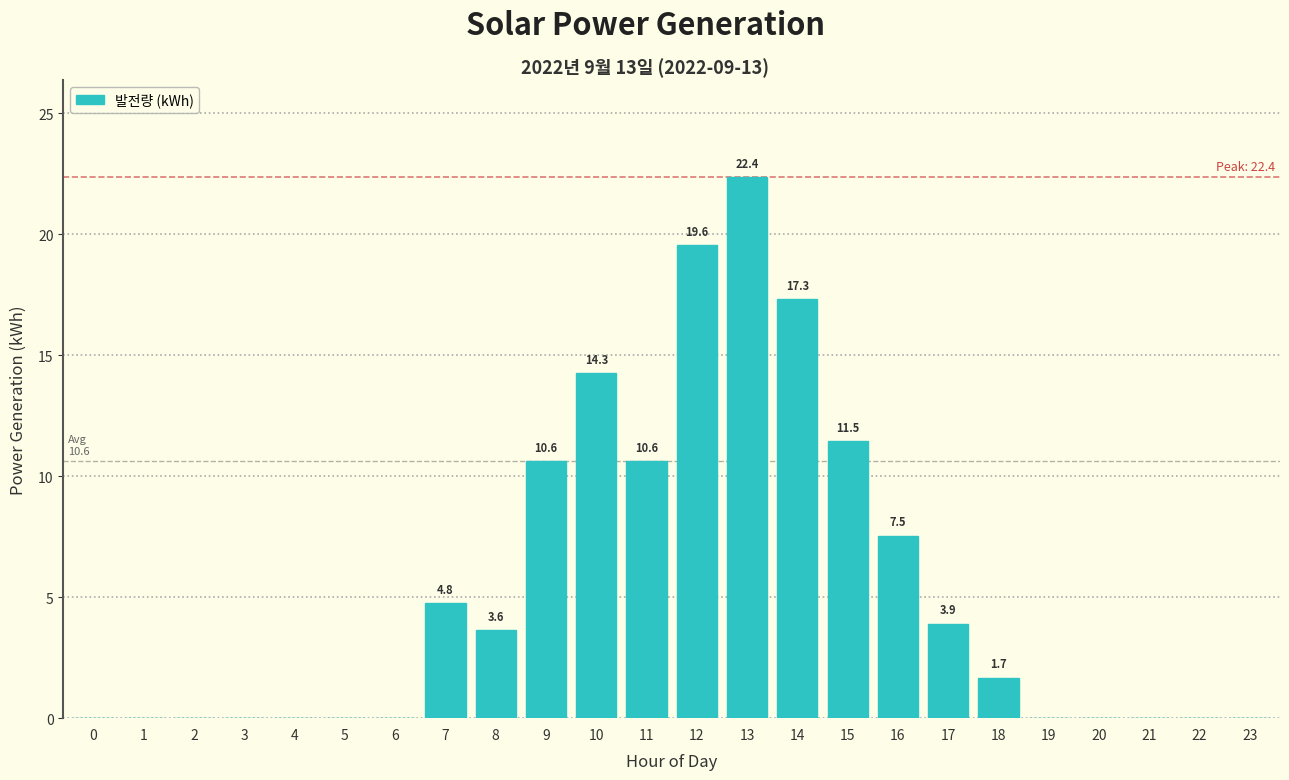

Reading left to right, transcribe all the data shown in this chart.

0=0.0	1=0.0	2=0.0	3=0.0	4=0.0	5=0.0	6=0.0	7=4.8	8=3.6	9=10.6	10=14.3	11=10.6	12=19.6	13=22.4	14=17.3	15=11.5	16=7.5	17=3.9	18=1.7	19=0.0	20=0.0	21=0.0	22=0.0	23=0.0